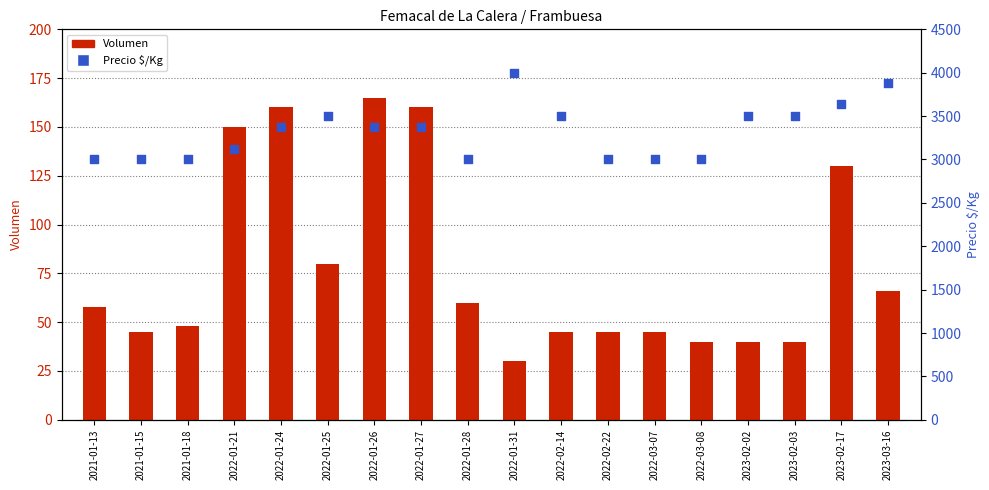

Which series has the widest spread of Y values?

Precio $/Kg